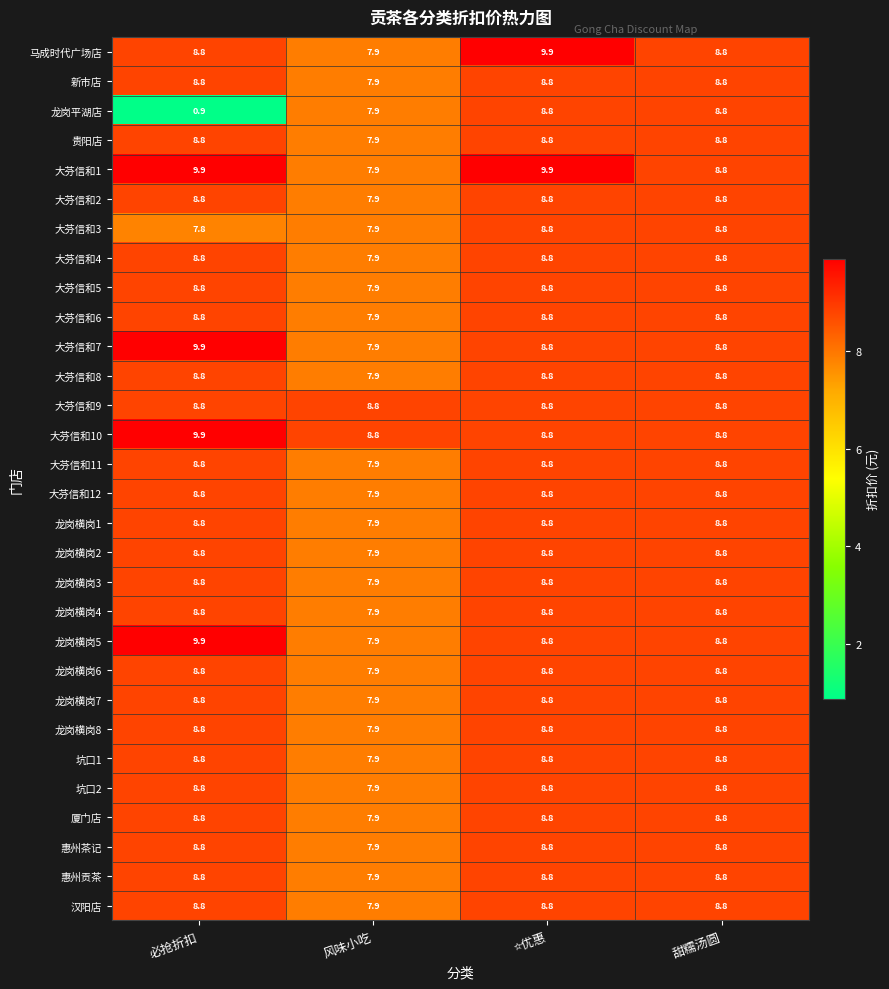

What is the highest value of the 大芬信和10 series?

9.9